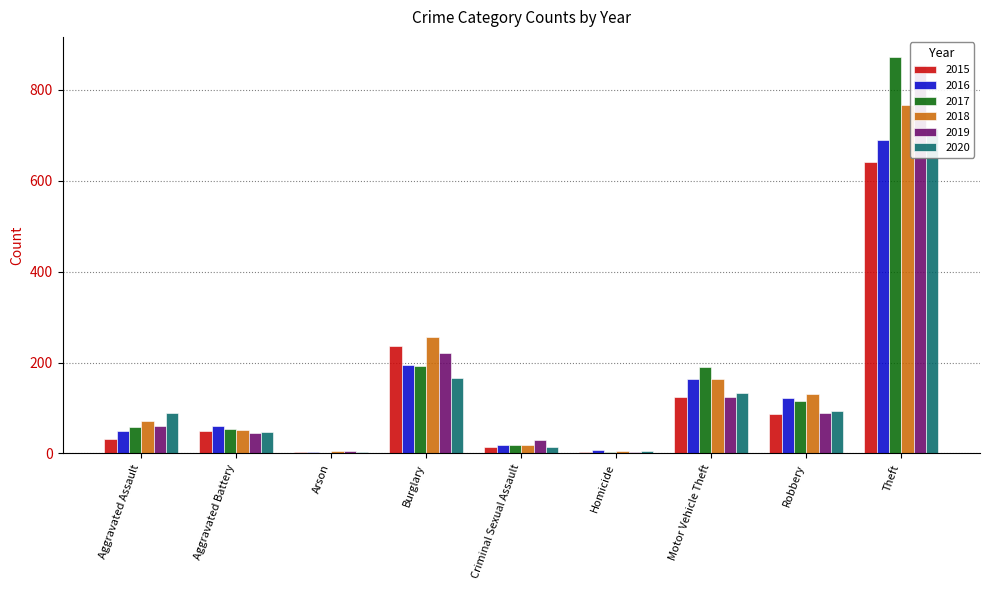

Is it true that 2017 equals 13 at Criminal Sexual Assault?

False